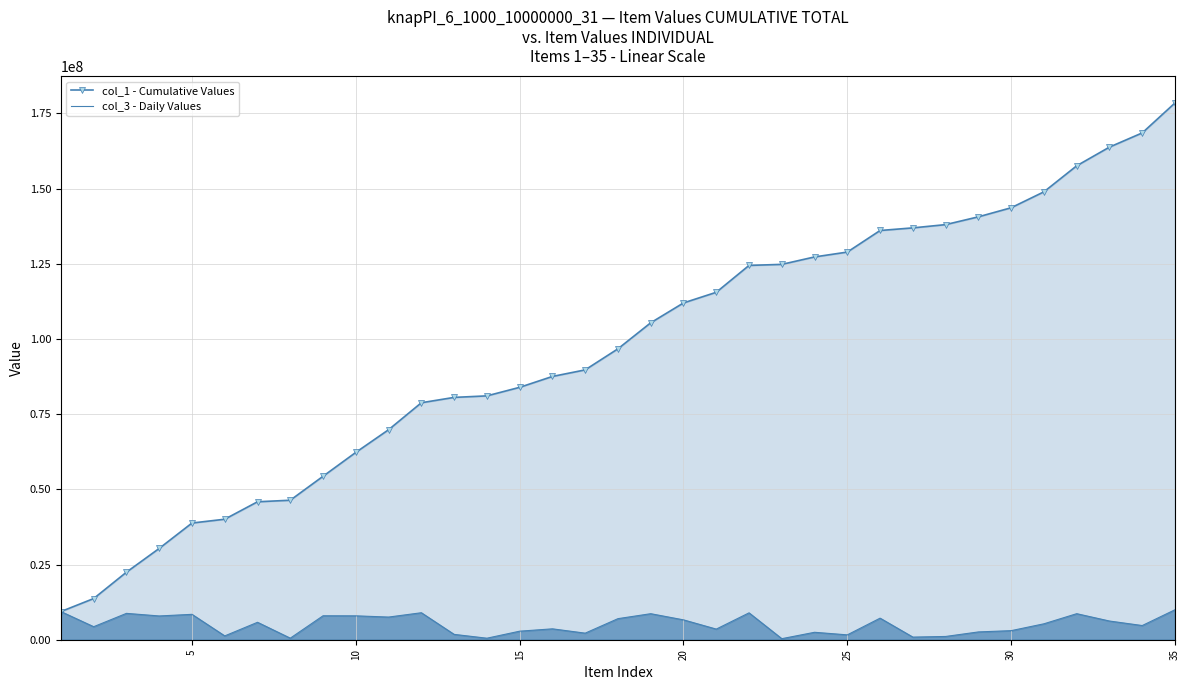

How many lines are shown in the chart?

2